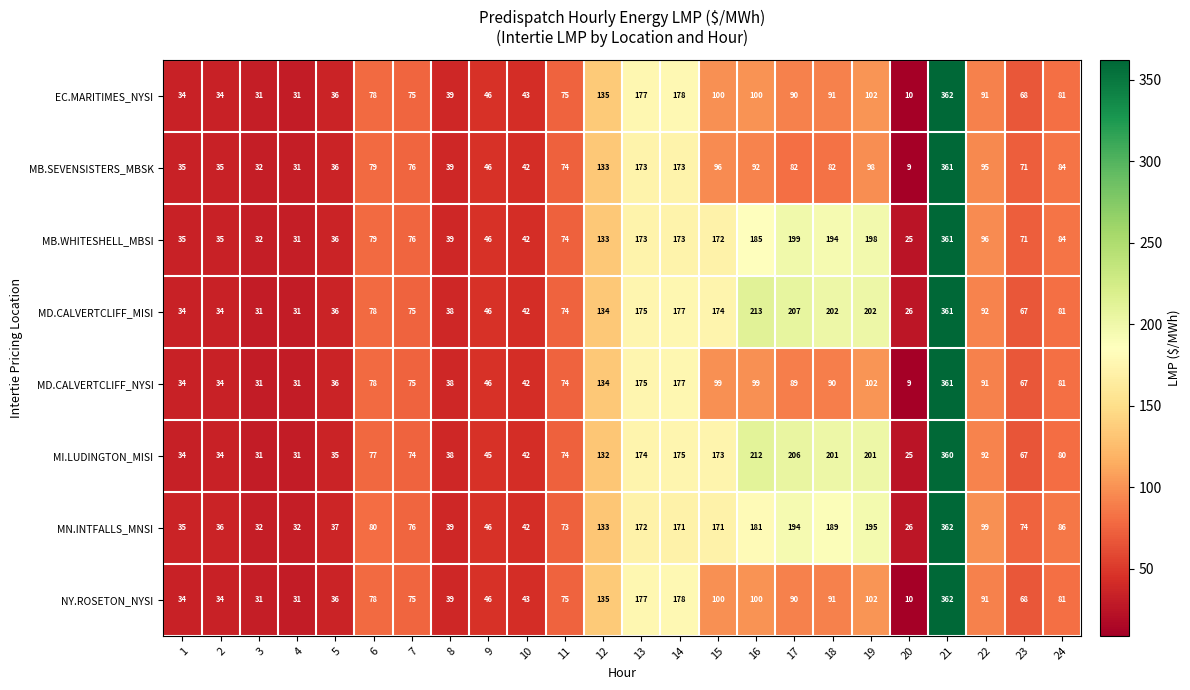

True or false: MI.LUDINGTON_MISI has a value of 25 at 20.

True